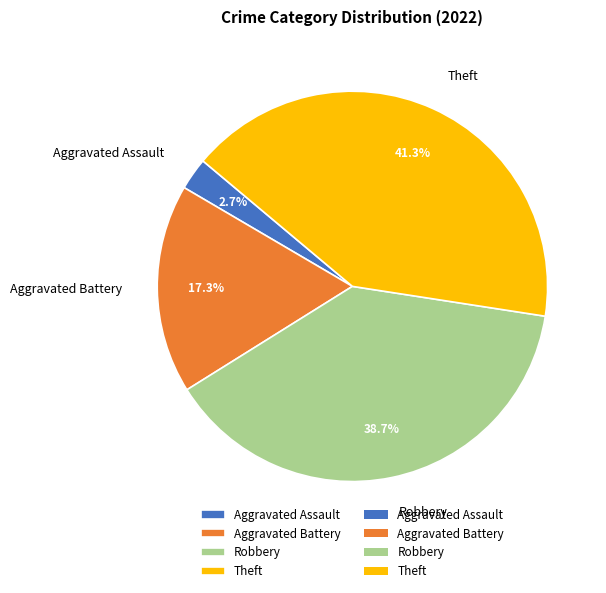

Combined, do Robbery and Aggravated Battery account for over 50%?

Yes